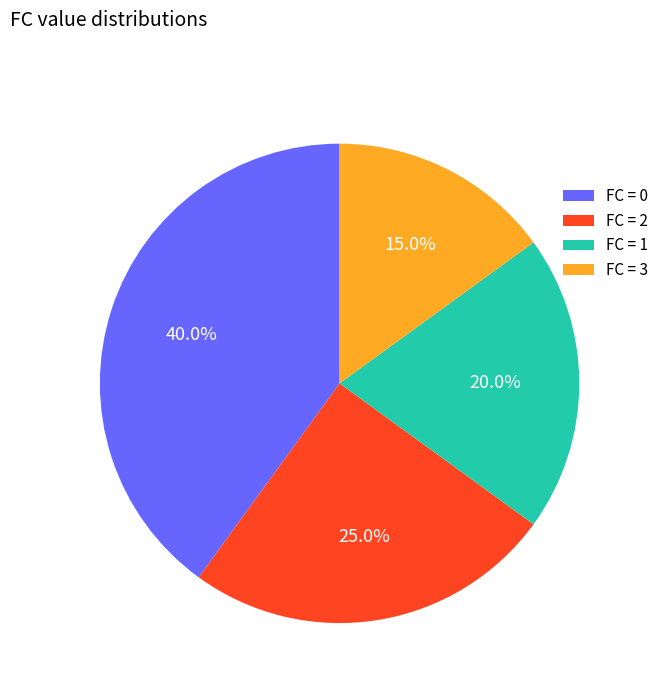

Rank the categories by value from highest to lowest.

FC = 0, FC = 2, FC = 1, FC = 3